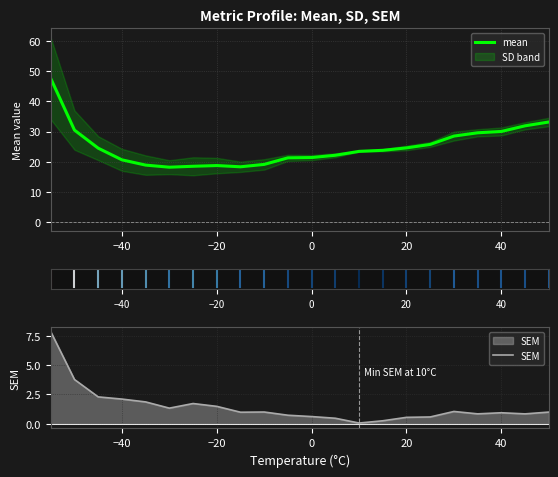

Which series changed the most between −40 and 7?

mean